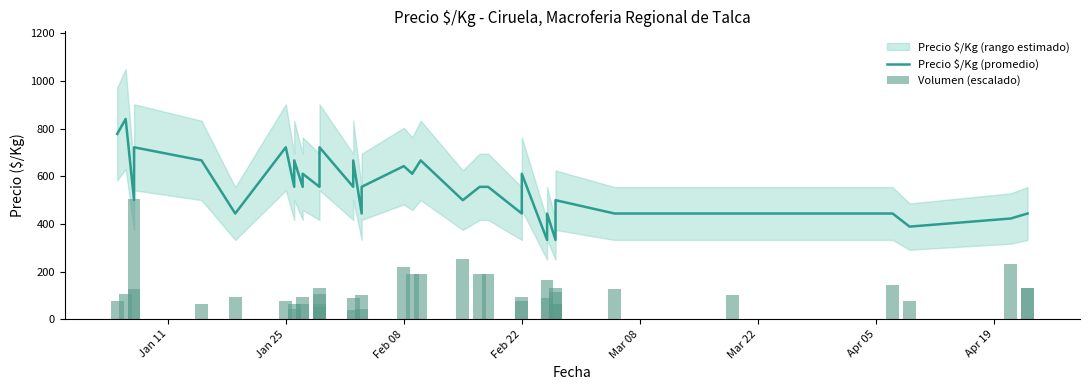

At how many categories does at least one series exceed 596?

15